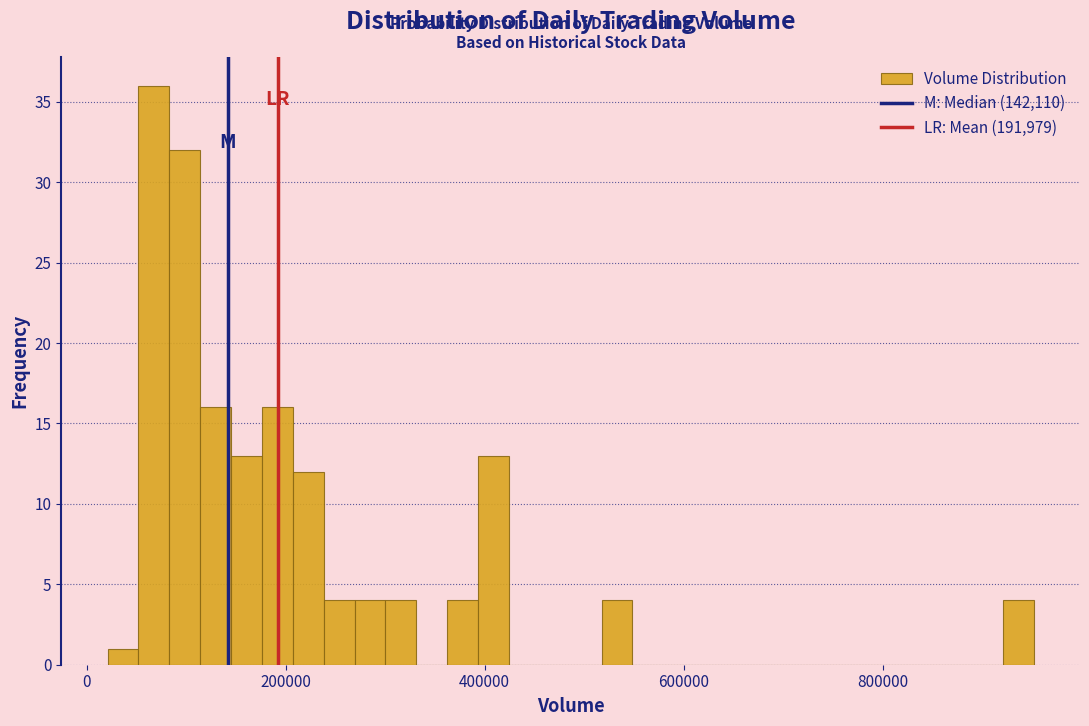

Around what value on the x-axis is the tallest bar? Give the approximate position of its centre, as read against the axis.

60000